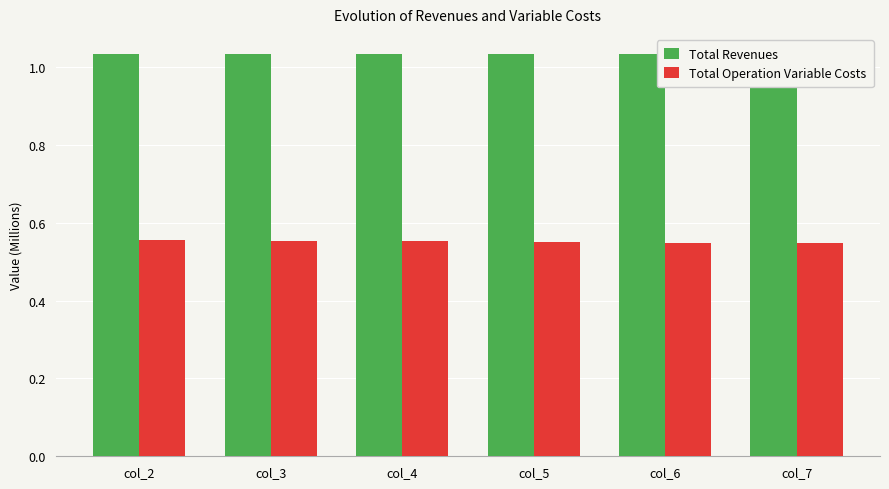

What is the maximum value for Total Revenues?

1.0